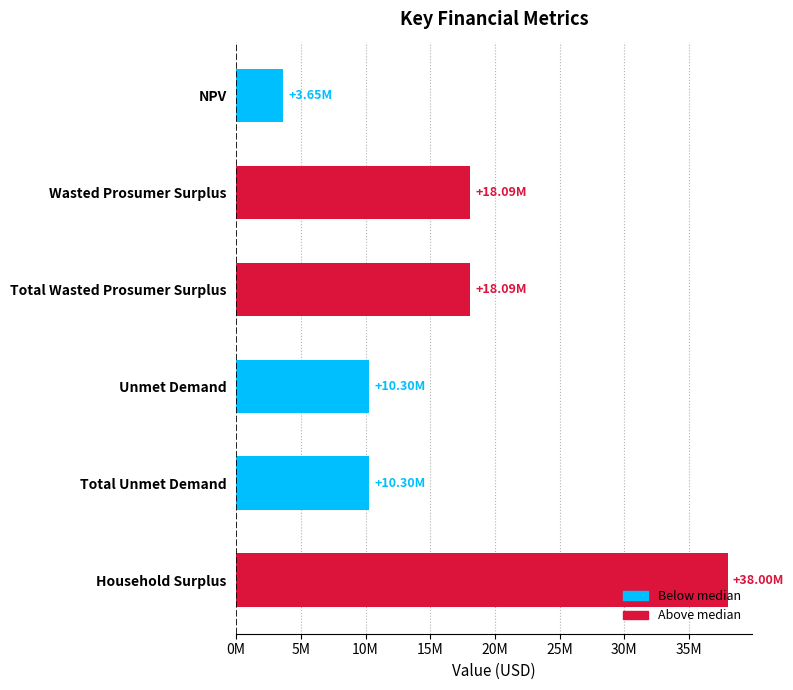

What is the difference between the maximum and second lowest values?

27708767.2